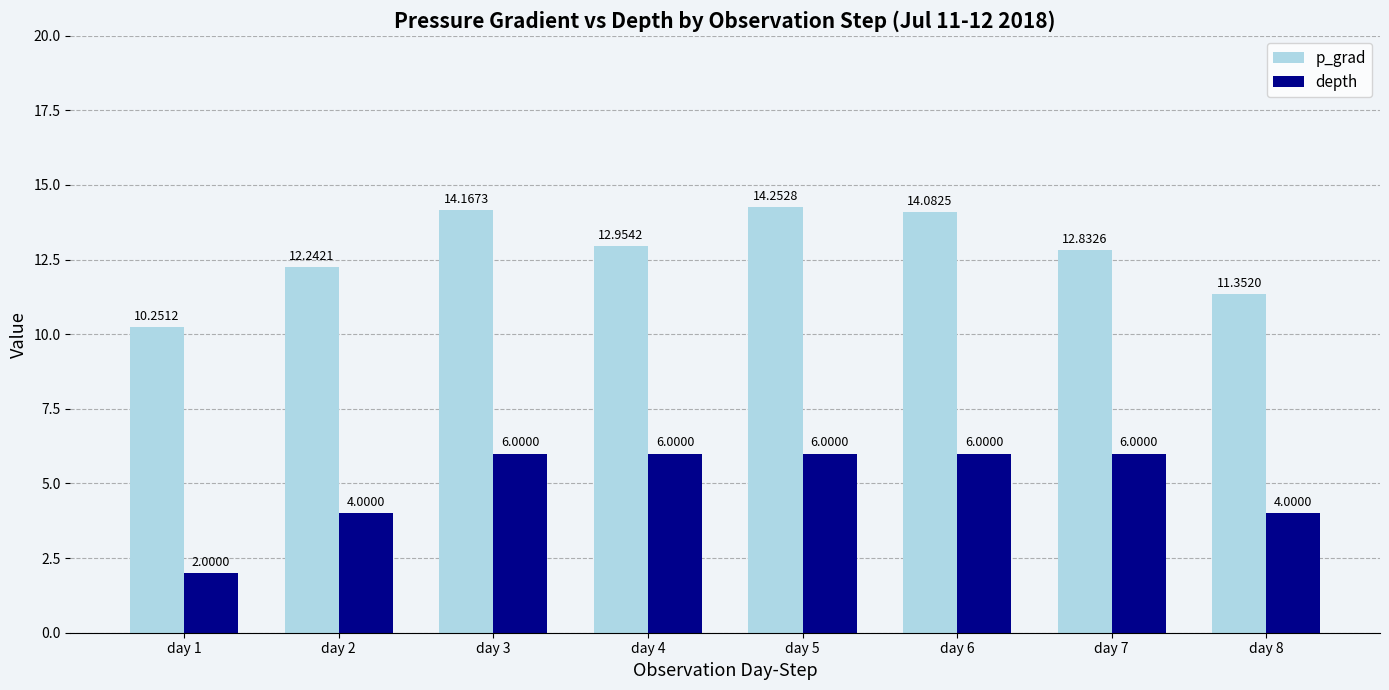

Reading left to right, extract all data points from this chart.

p_grad: day 1=10.3	day 2=12.2	day 3=14.2	day 4=13.0	day 5=14.3	day 6=14.1	day 7=12.8	day 8=11.4
depth: day 1=2.0	day 2=4.0	day 3=6.0	day 4=6.0	day 5=6.0	day 6=6.0	day 7=6.0	day 8=4.0